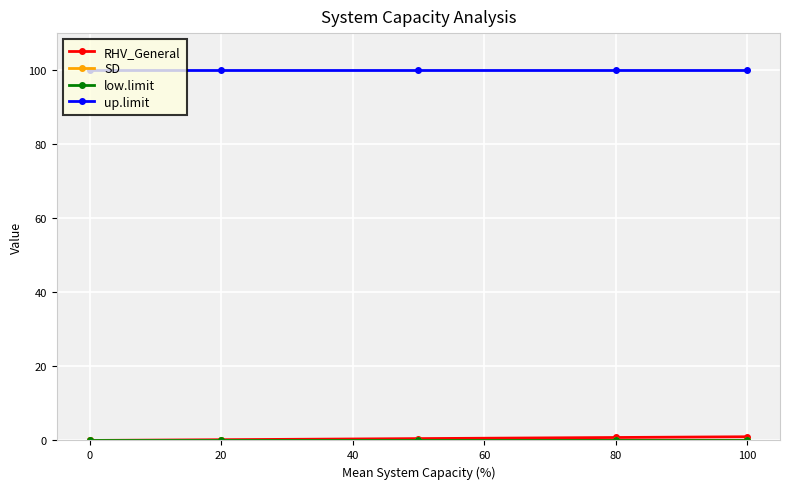

Does the chart have visible grid lines?

Yes